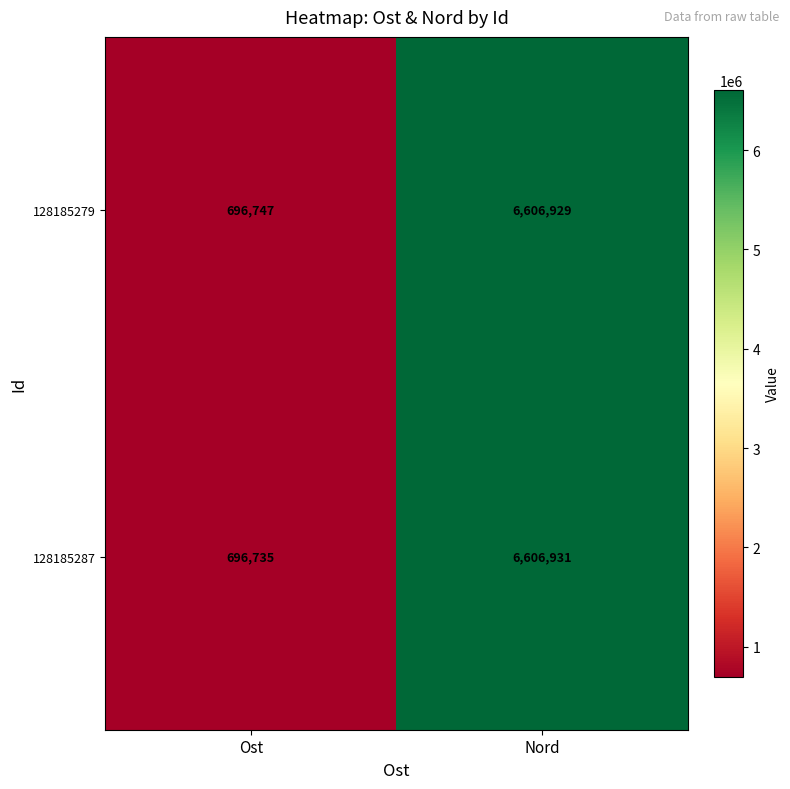

Which series has the largest range (max minus min)?

128185287